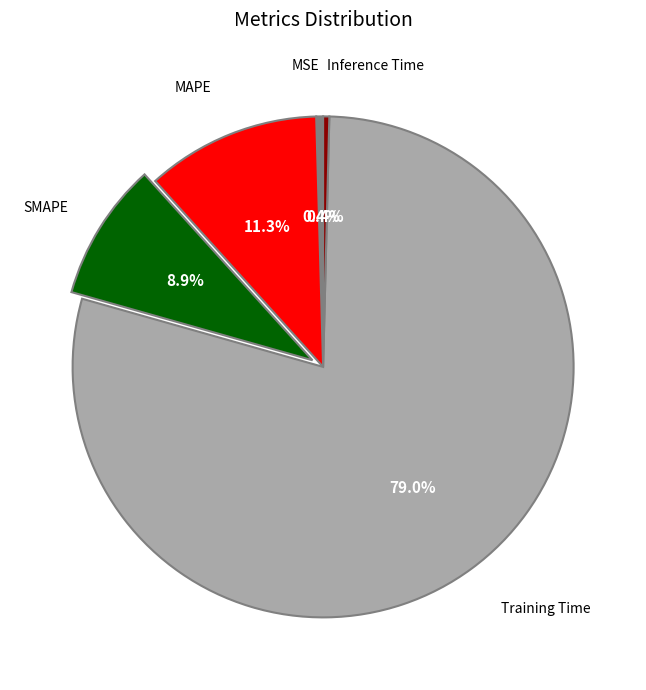

To the nearest percent, what is the difference between the largest and smallest slice percentages?

79%